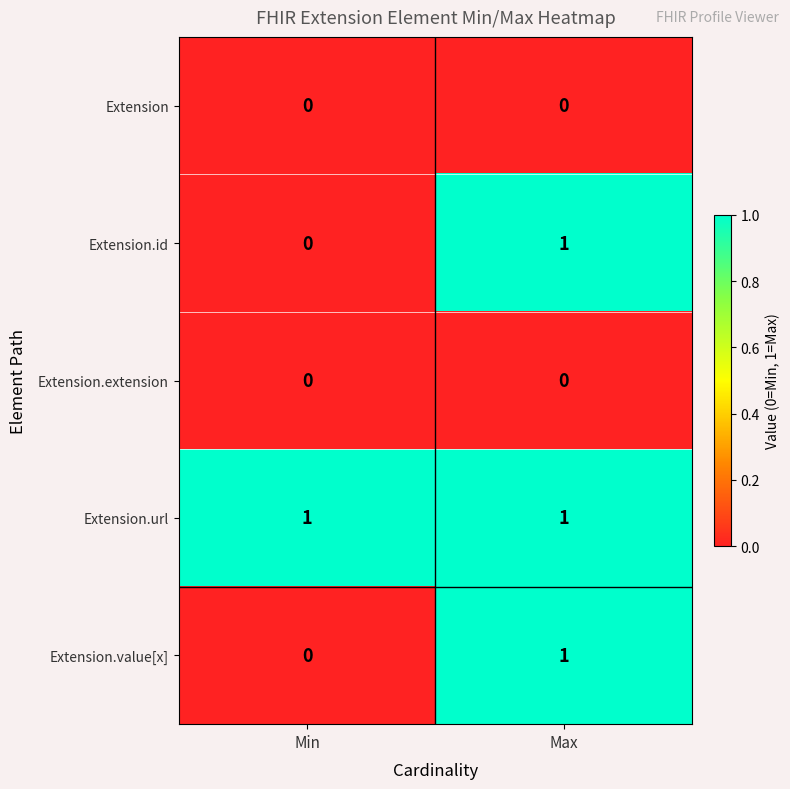

Is it true that Extension.value[x] equals 1 at Max?

True